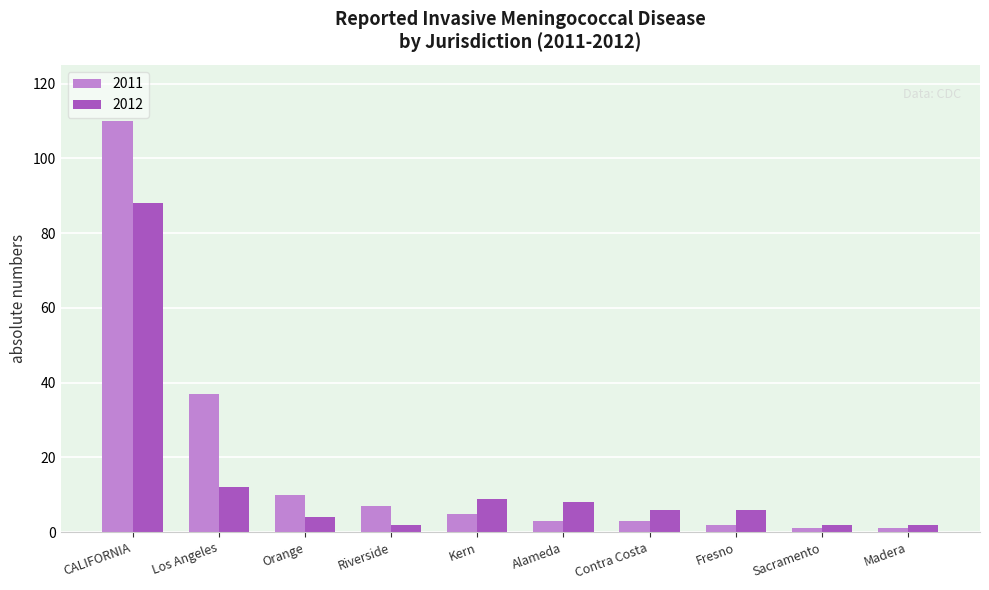

What position from the right is Sacramento?

2